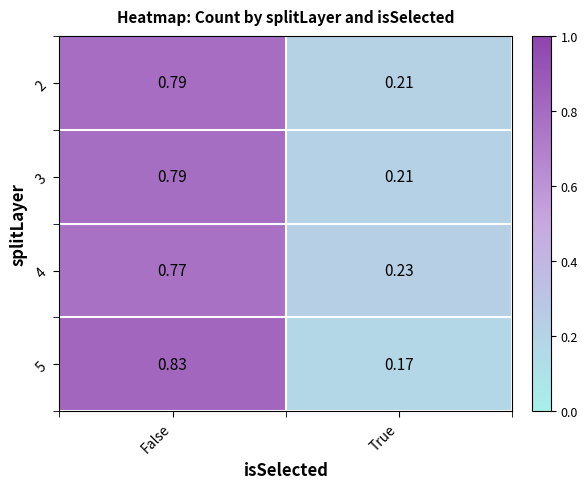

At which label is 2 closest to 0?

True